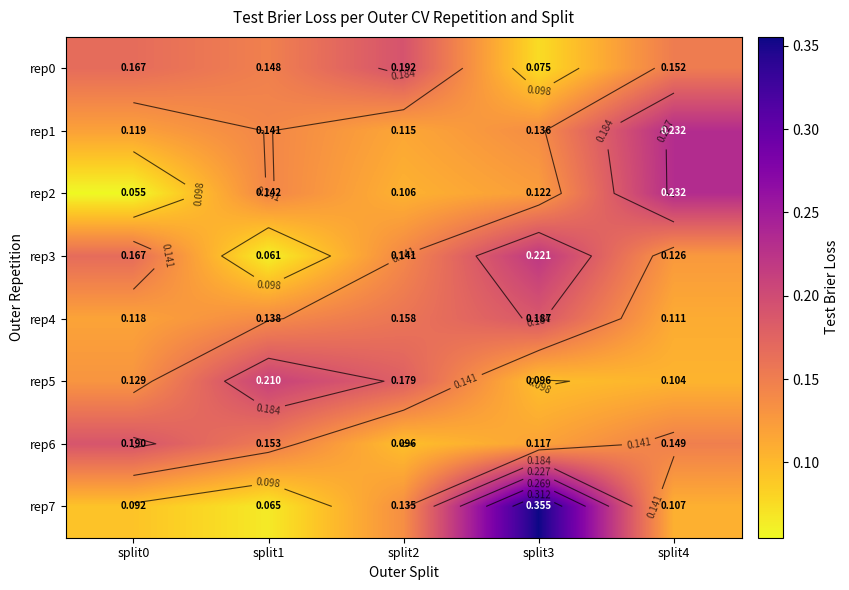

Which series has the largest total across all categories?

rep7